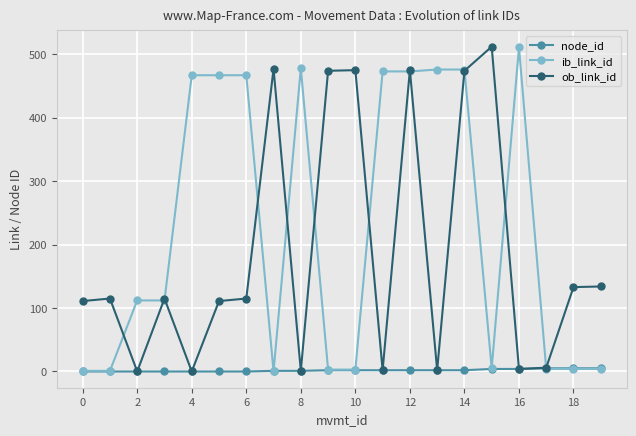

Which series has the largest total across all categories?

ib_link_id